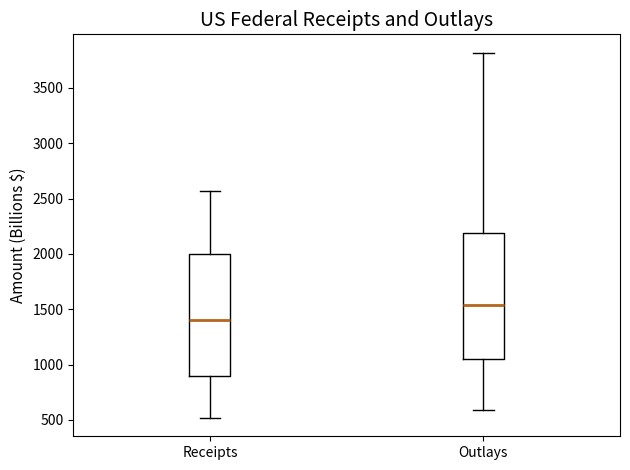

Which box has the lowest median line?

Receipts